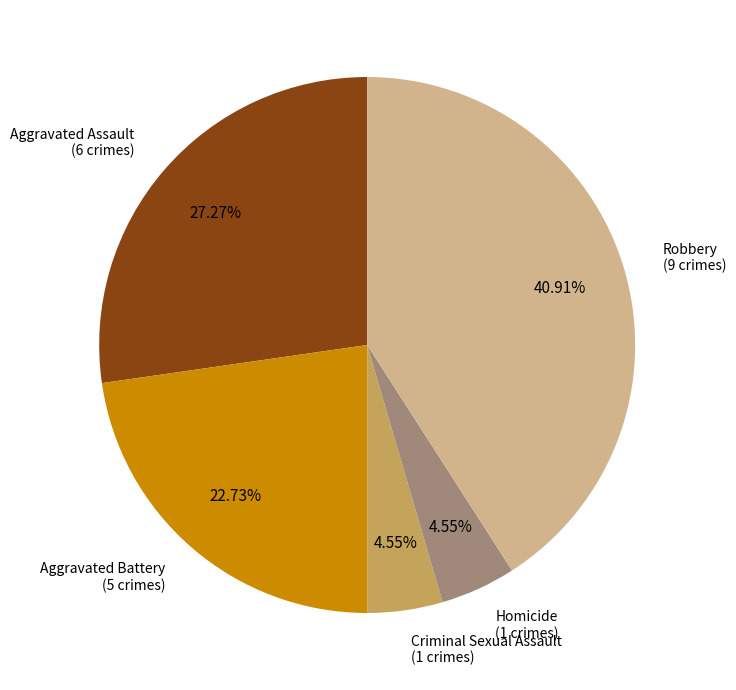

Is there any slice that represents more than half of the pie?

No